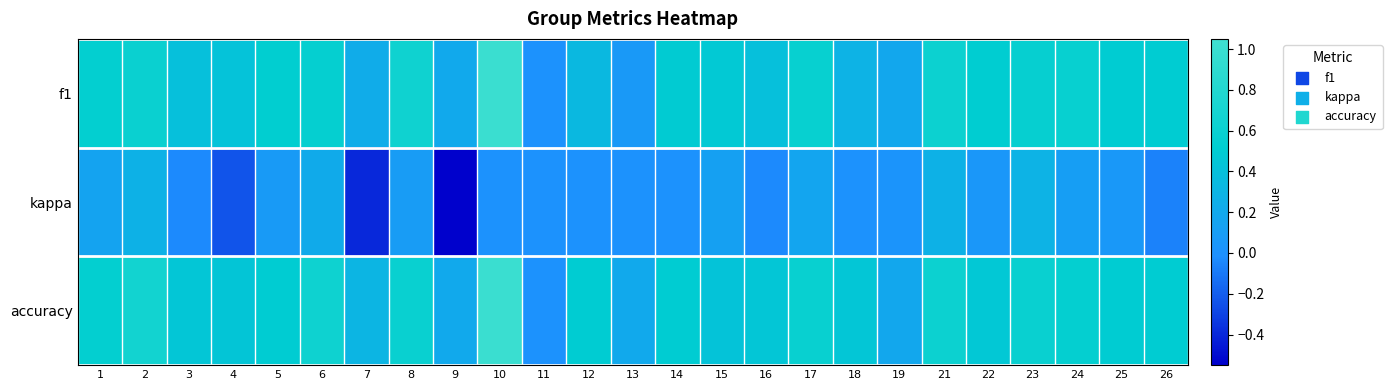

Which series has the largest range (max minus min)?

f1